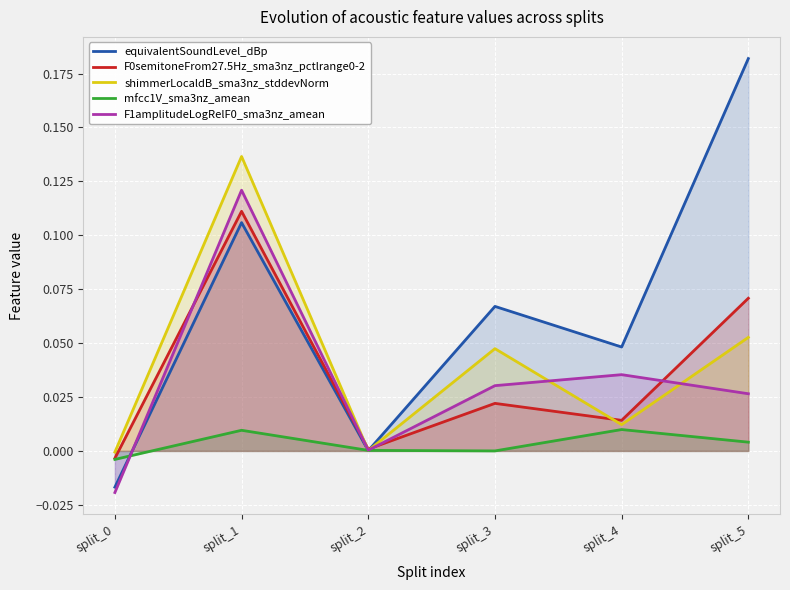

The mfcc1V_sma3nz_amean series shows -0.0 at split_3. True or false?

False